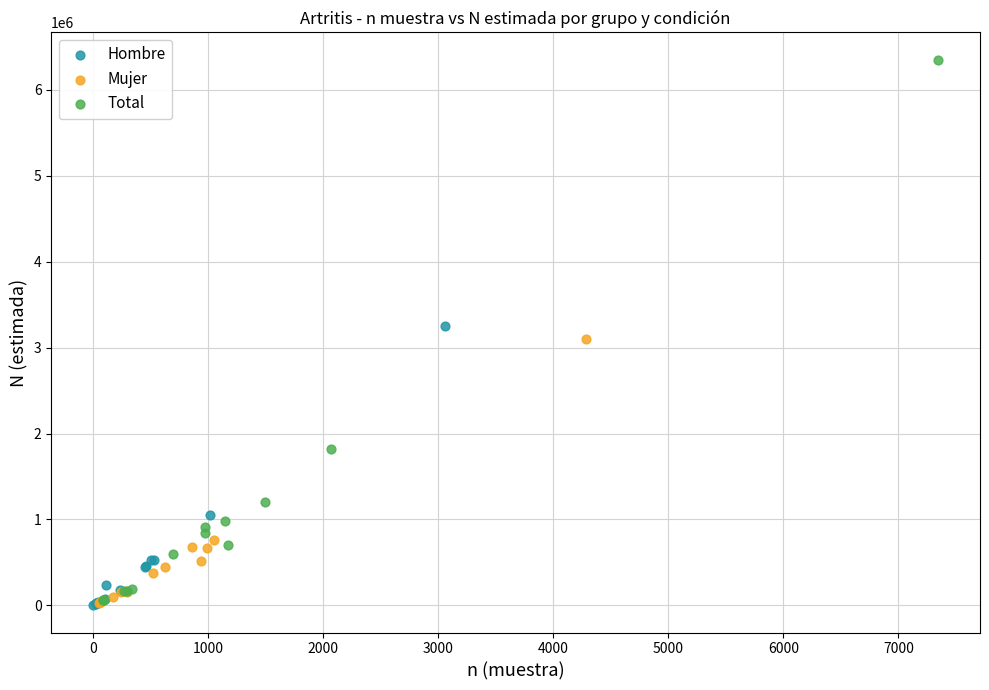

Which series contains the highest Y value?

Total